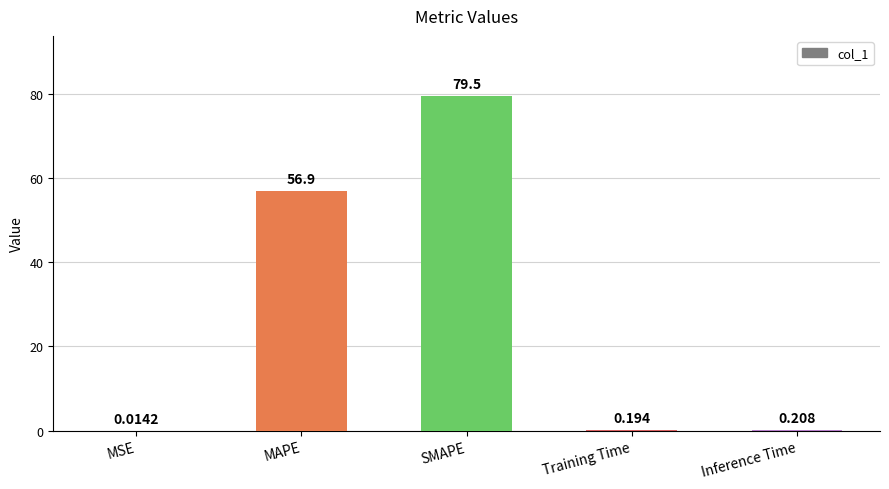

At which category does the chart reach its peak across all series?

SMAPE